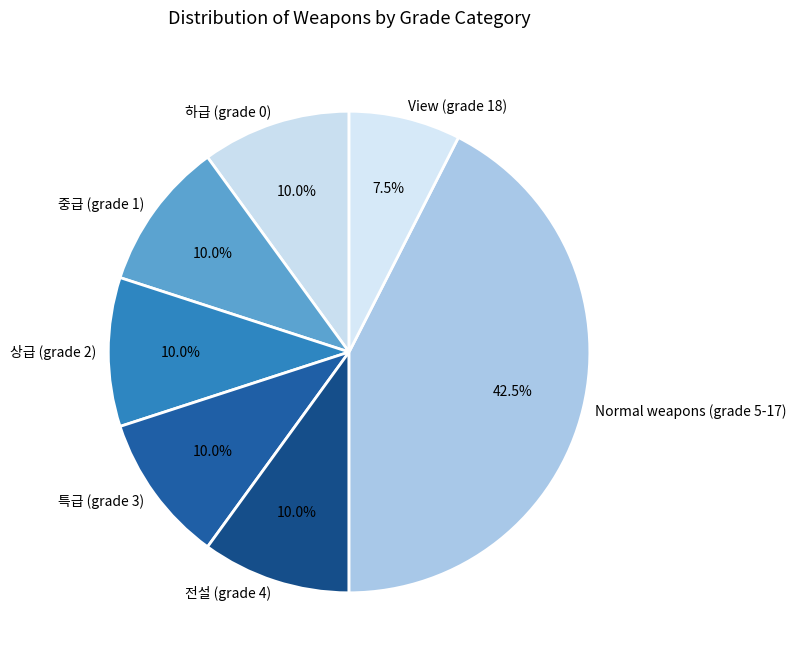

Combined, what portion of the pie is View (grade 18) and 중급 (grade 1)?

17.5%